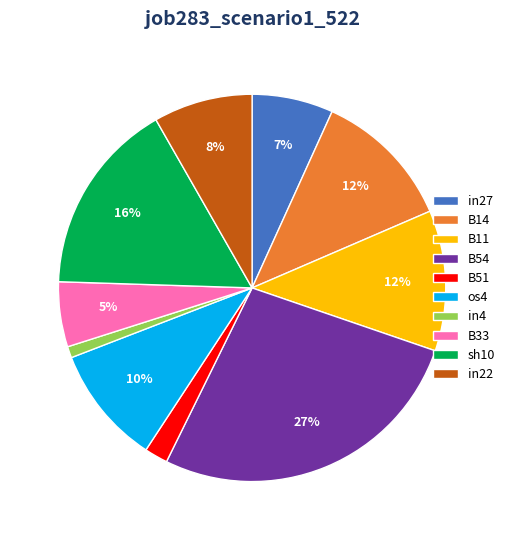

The B11 slice represents 12% of the pie. True or false?

True